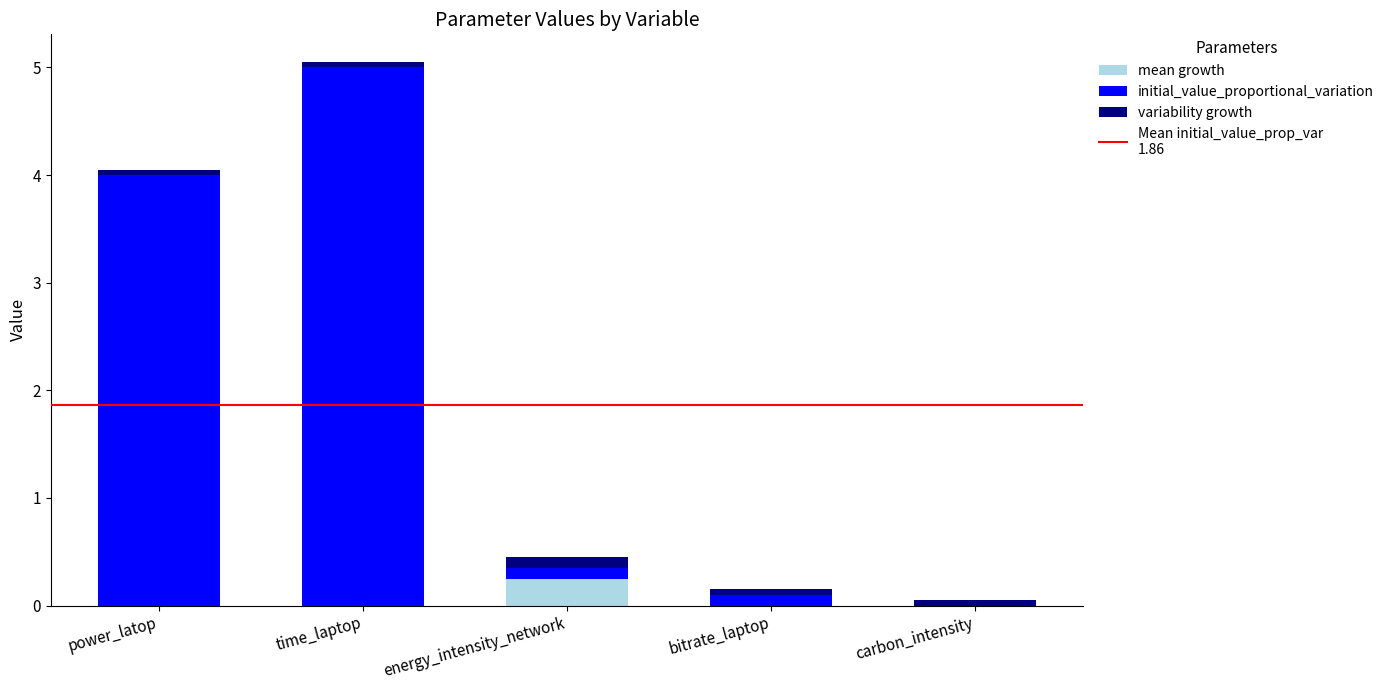

Is it true that initial_value_proportional_variation equals 0.1 at carbon_intensity?

True